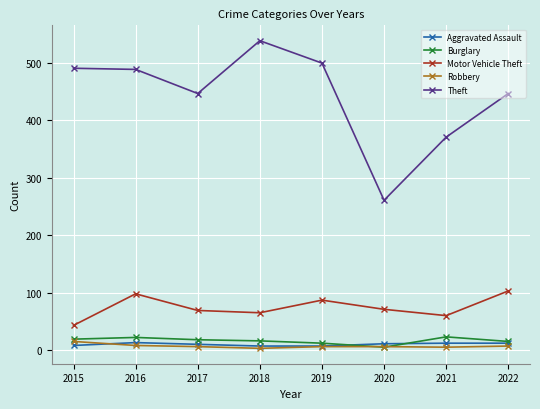

Which series has the largest range (max minus min)?

Theft